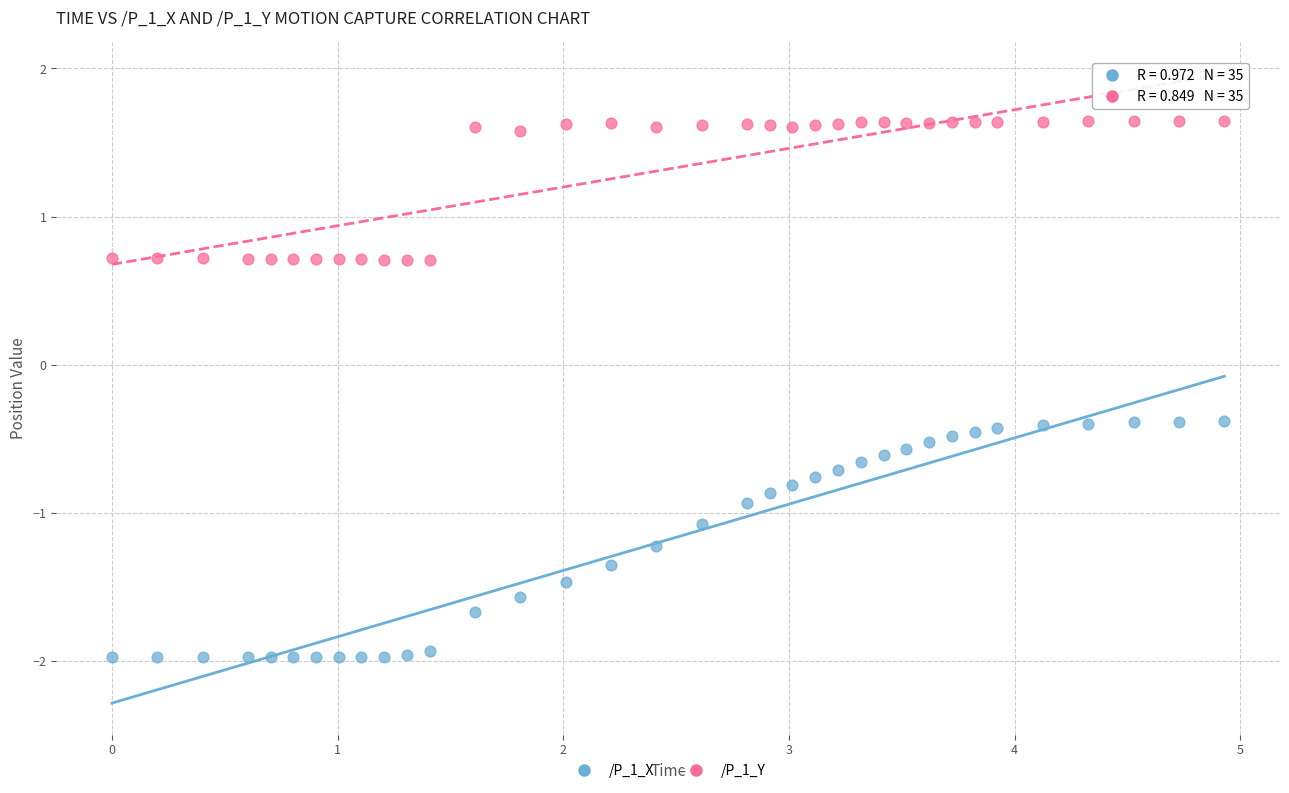

Which series has the largest Y range (max minus min)?

/P_1_X